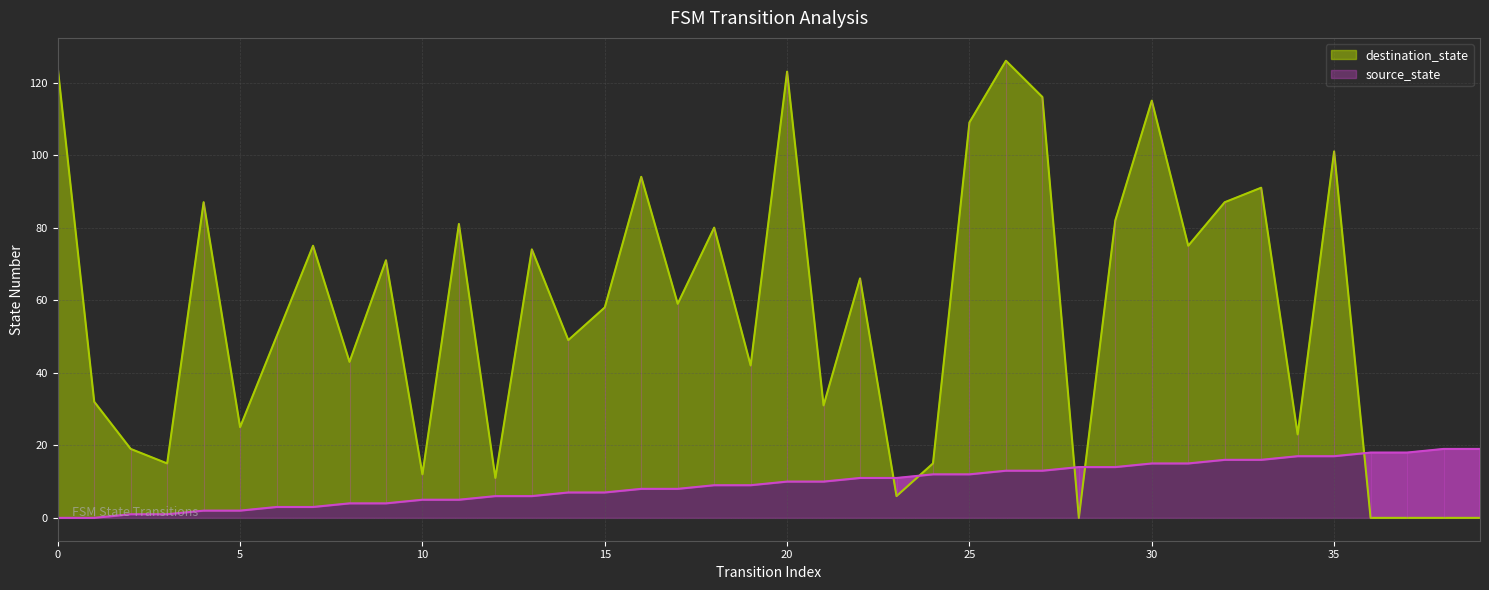

True or false: source_state and destination_state intersect in this chart.

True